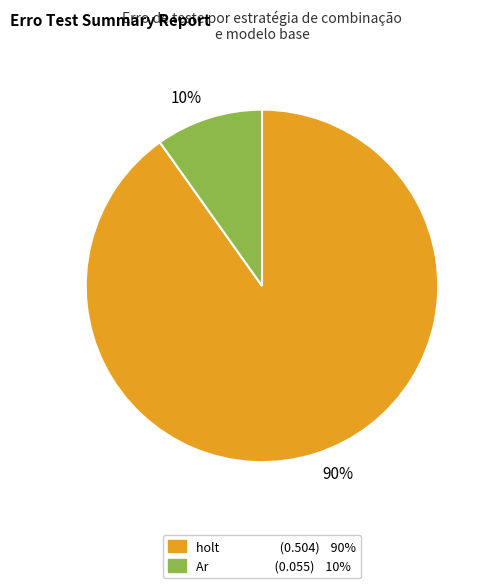

Between 10% and 90%, which is larger?

90%